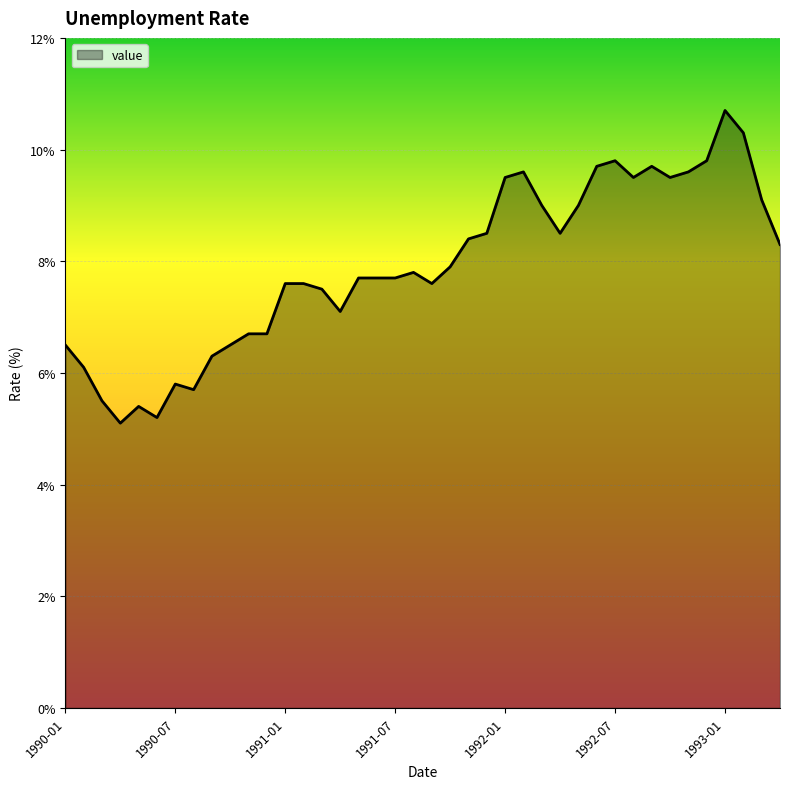

What is the greatest value displayed?

10.7